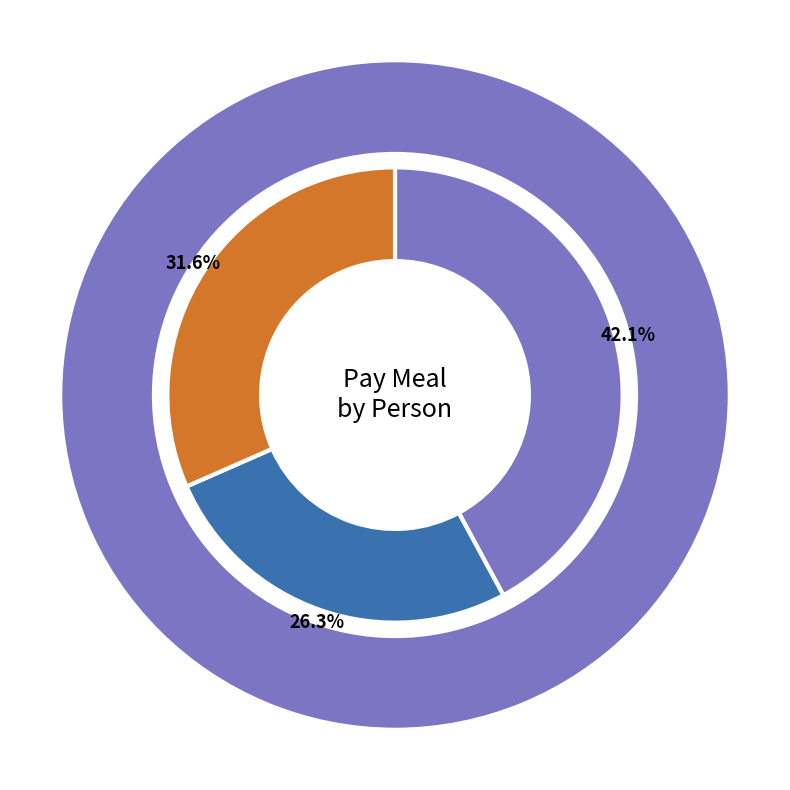

Is it true that Olivia is 0% of the pie?

True